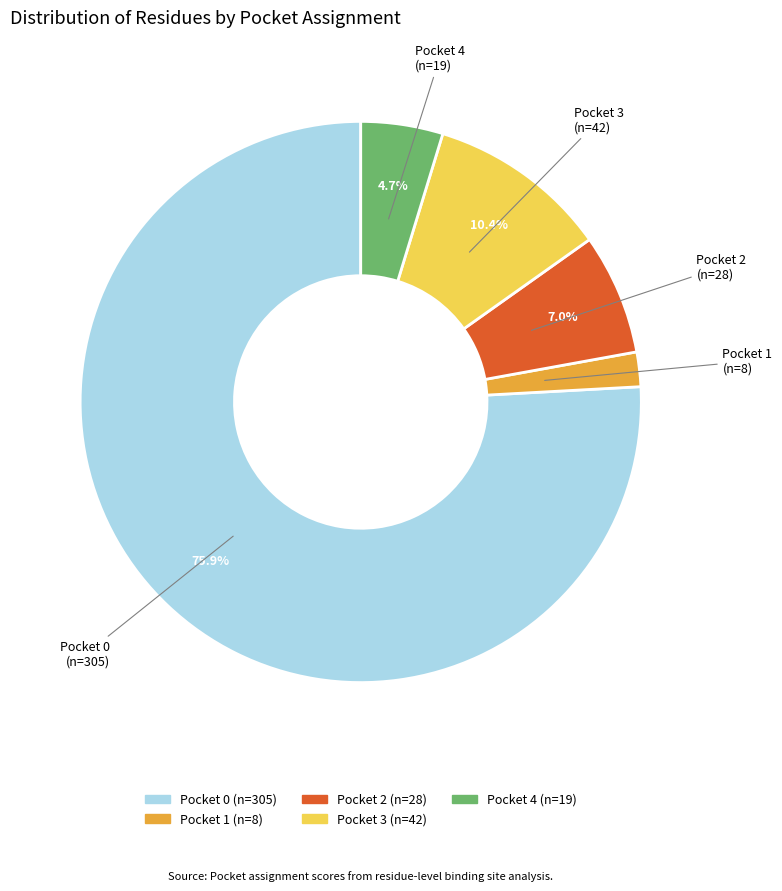

To the nearest percent, what is the average slice percentage?

20%